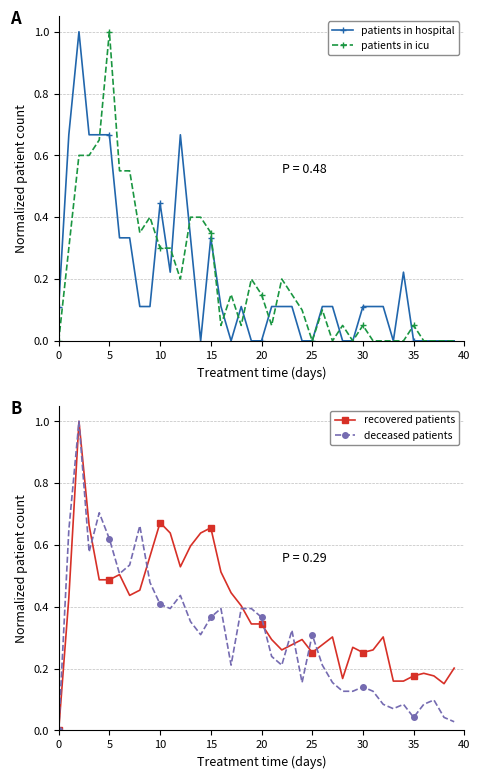

True or false: deceased patients has more than 0 interior local peaks.

True